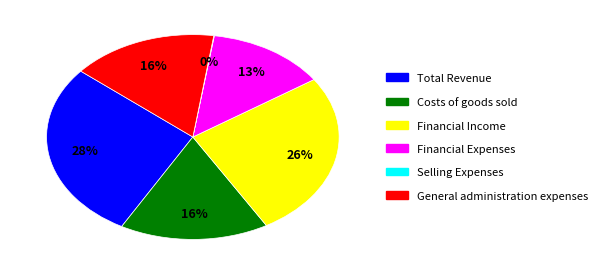

Which category has the biggest portion of the pie?

Total Revenue